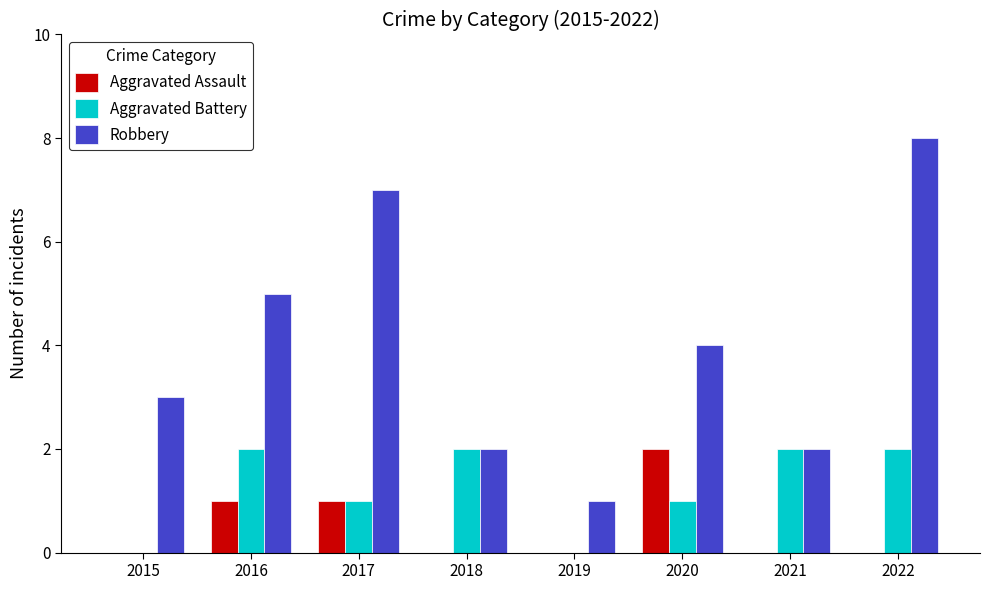

The Aggravated Battery series shows 2 at 2016. True or false?

True